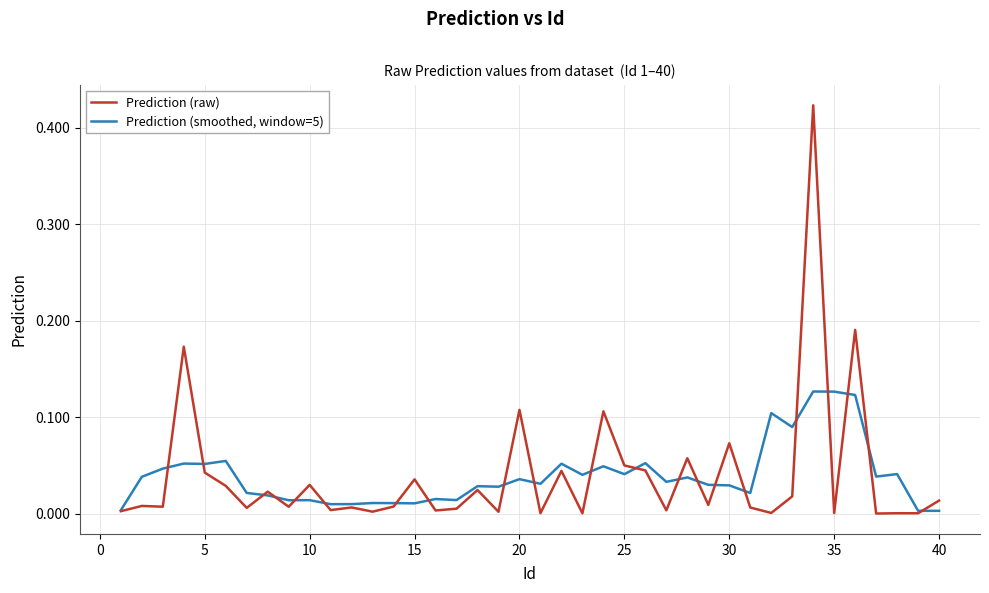

Which series has the widest spread of values?

Prediction (raw)